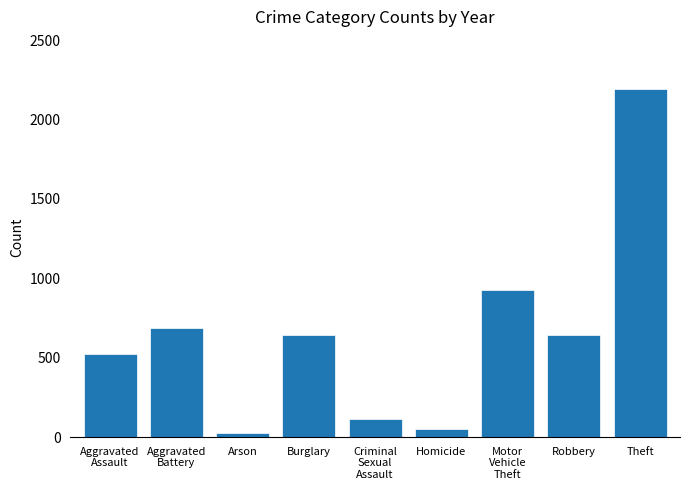

Which has a higher value, Arson or Aggravated
Battery?

Aggravated
Battery